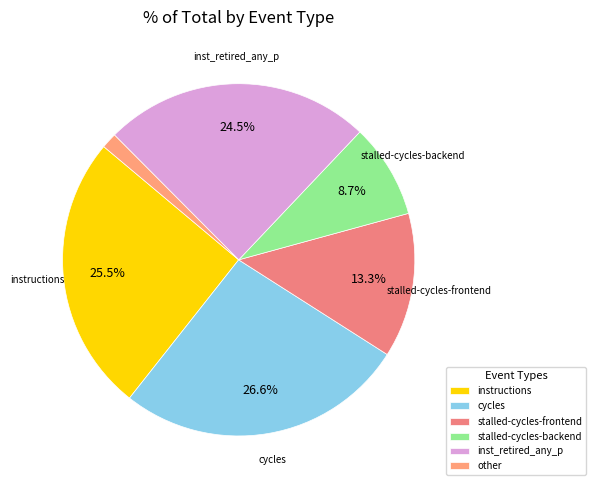

To the nearest percent, what is the combined percentage of stalled-cycles-backend and stalled-cycles-frontend?

22%